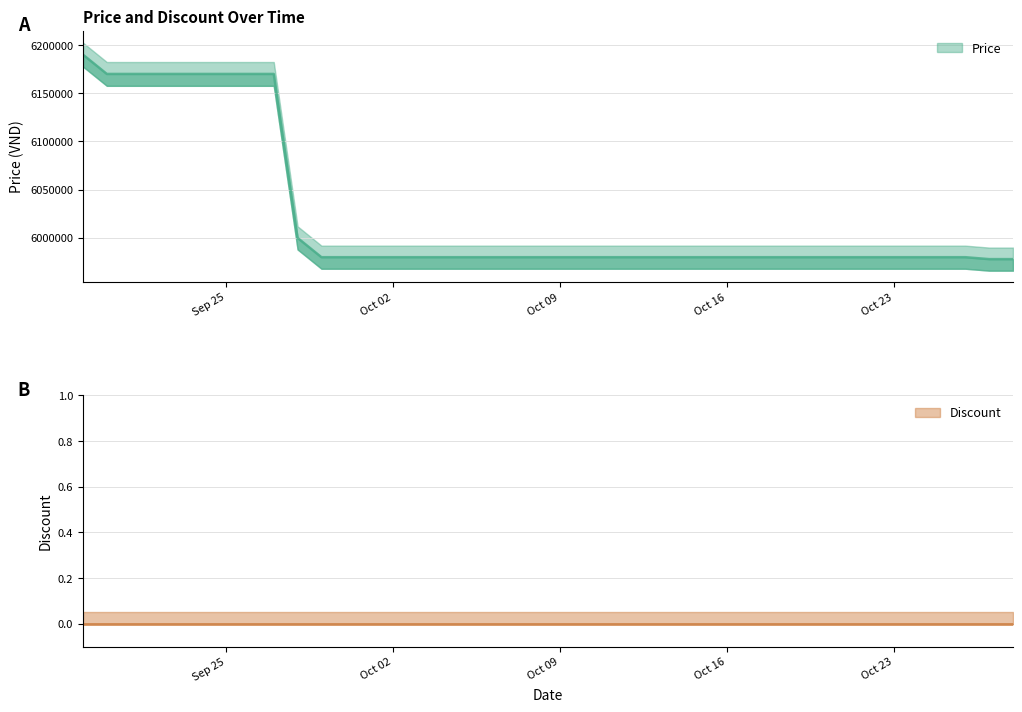

What is the ratio of the value at 2023-09-29 to the value at 2023-09-25?

1.0